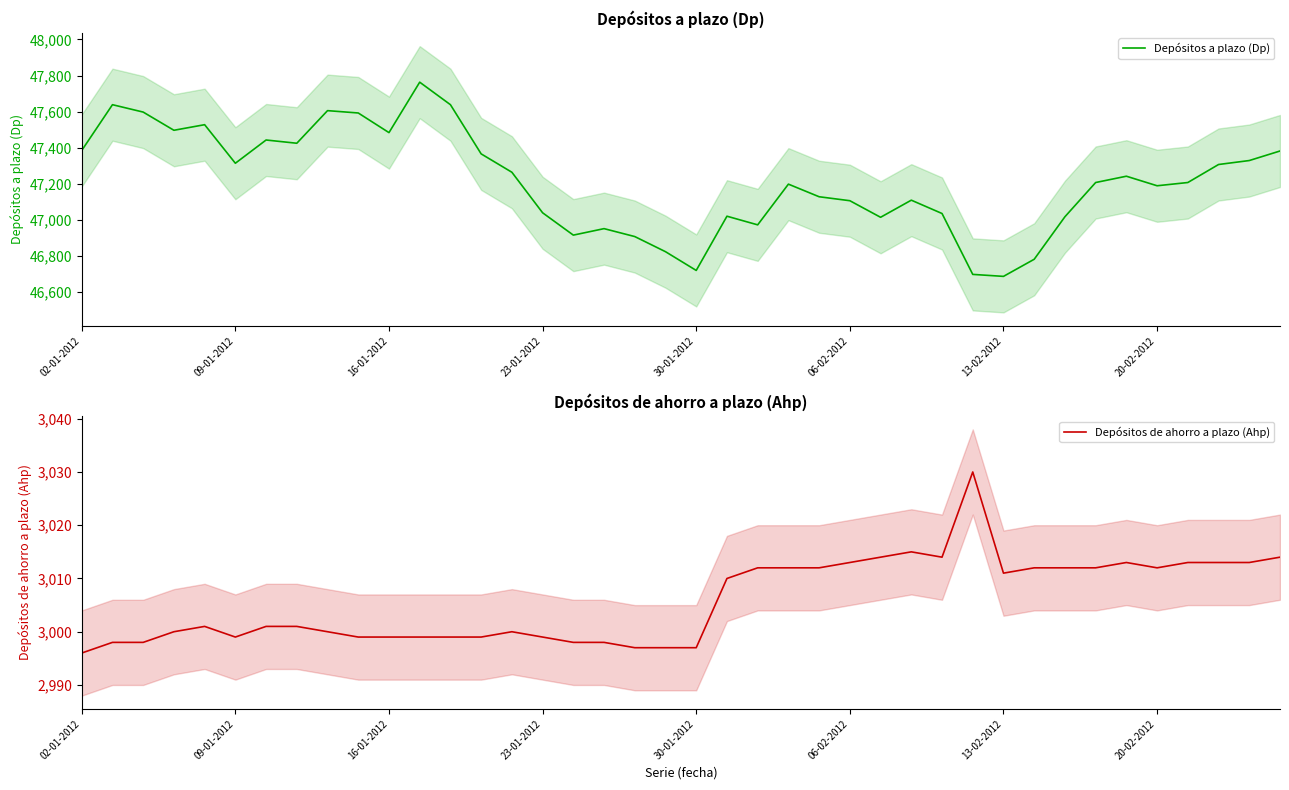

True or false: Depósitos a plazo (Dp) has more than 2 interior local peaks.

True